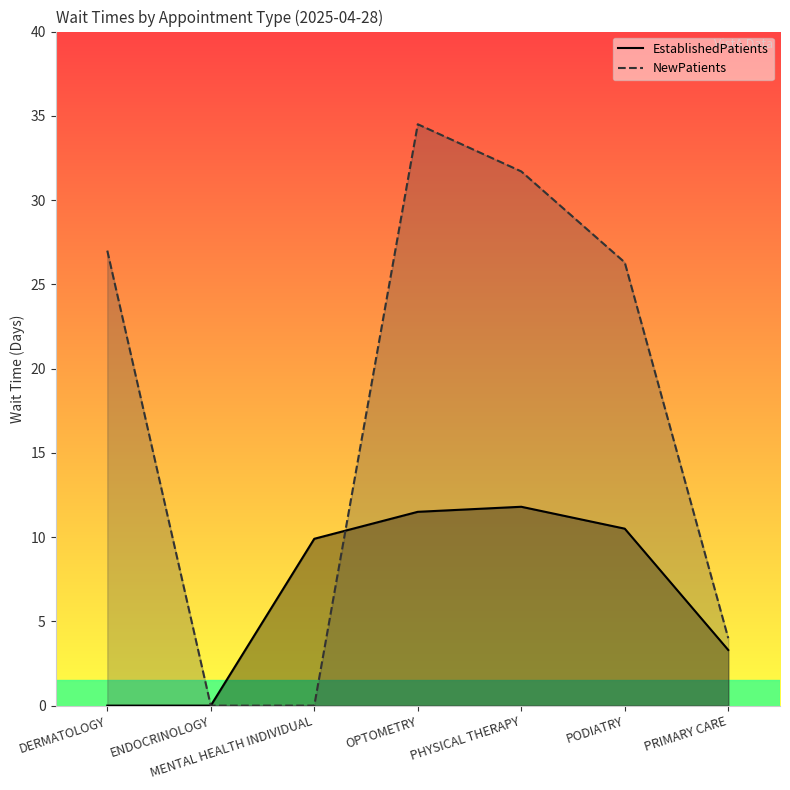

What is the maximum value for EstablishedPatients?

11.8